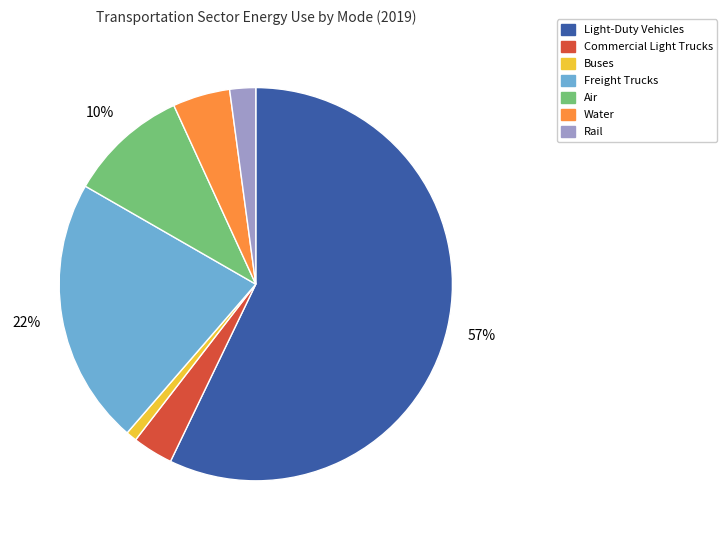

To the nearest percent, what percentage of the pie is Light-Duty Vehicles?

57%